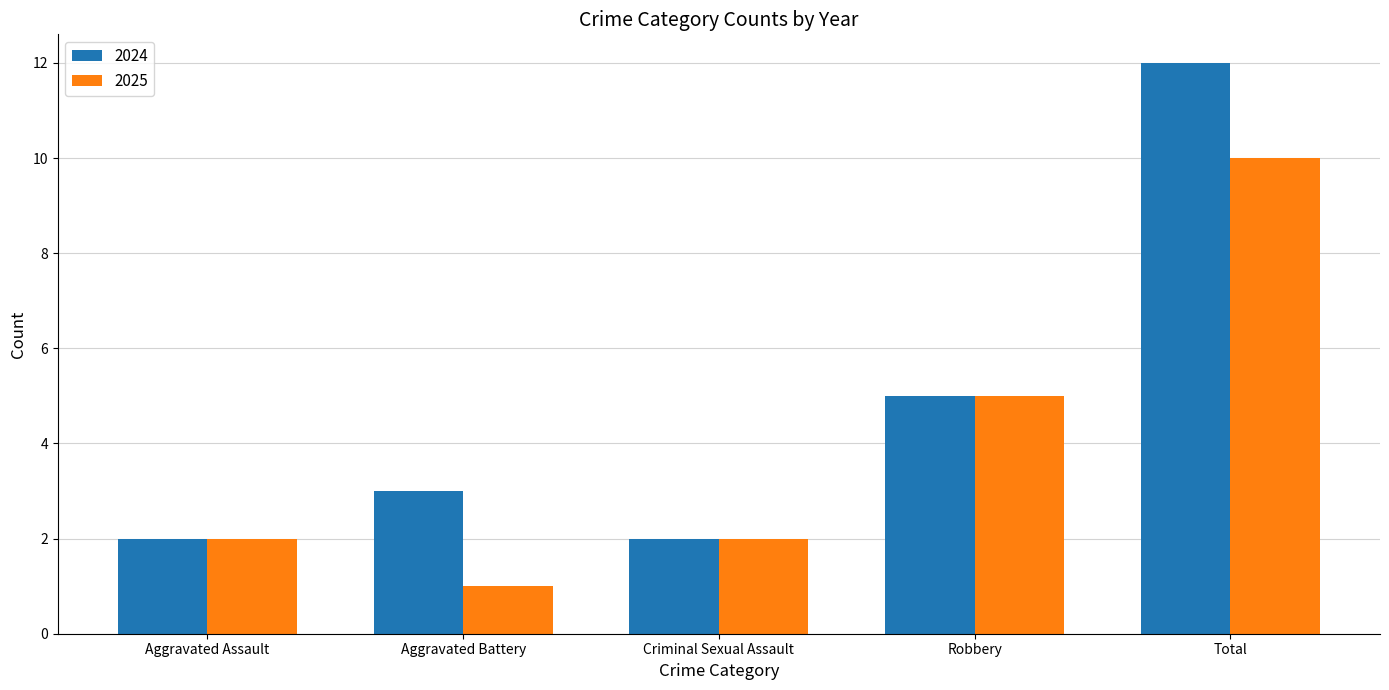

At how many categories does at least one series exceed 9?

1